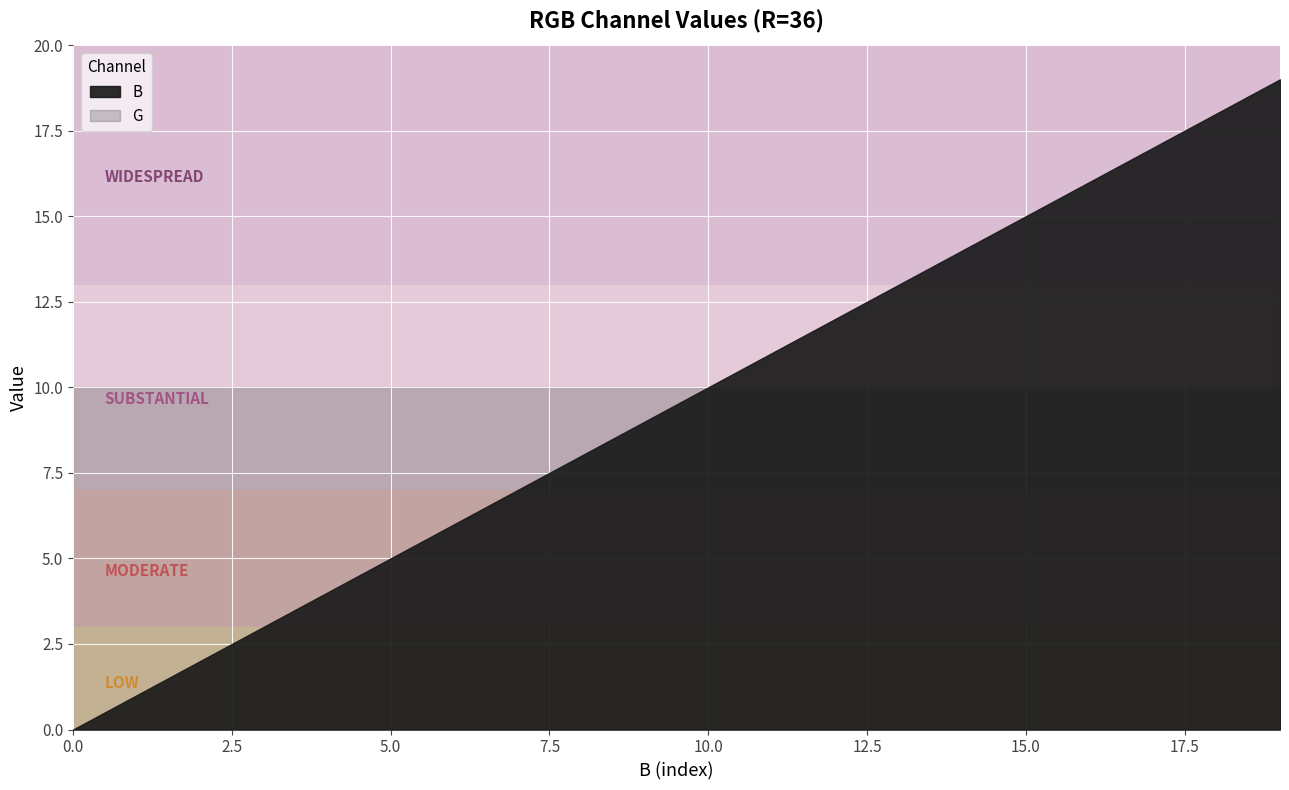

What is the spread (max minus min) of values at 13?

3